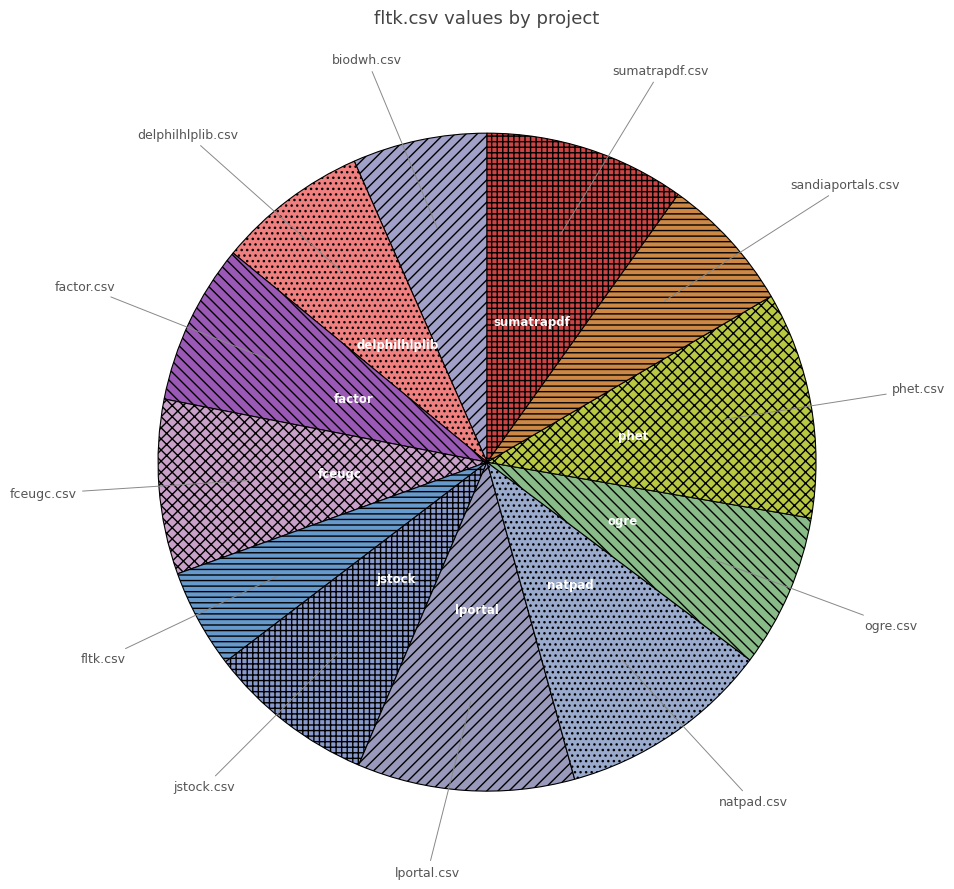

Between natpad.csv and biodwh.csv, which is larger?

natpad.csv